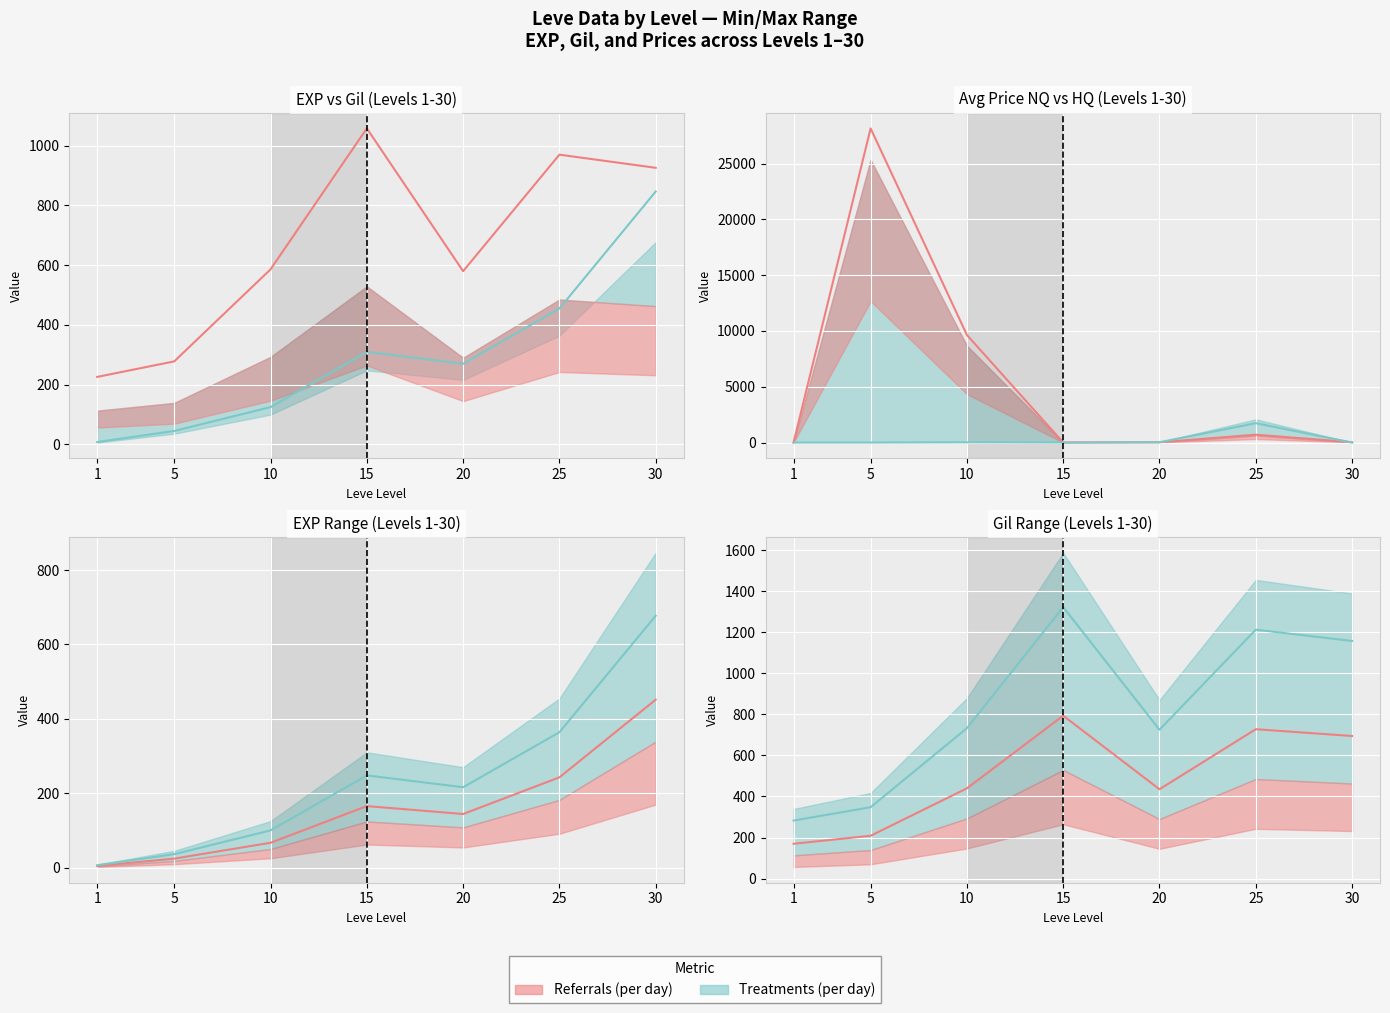

True or false: Leve EXP has a value of 545.0 at 30.

False